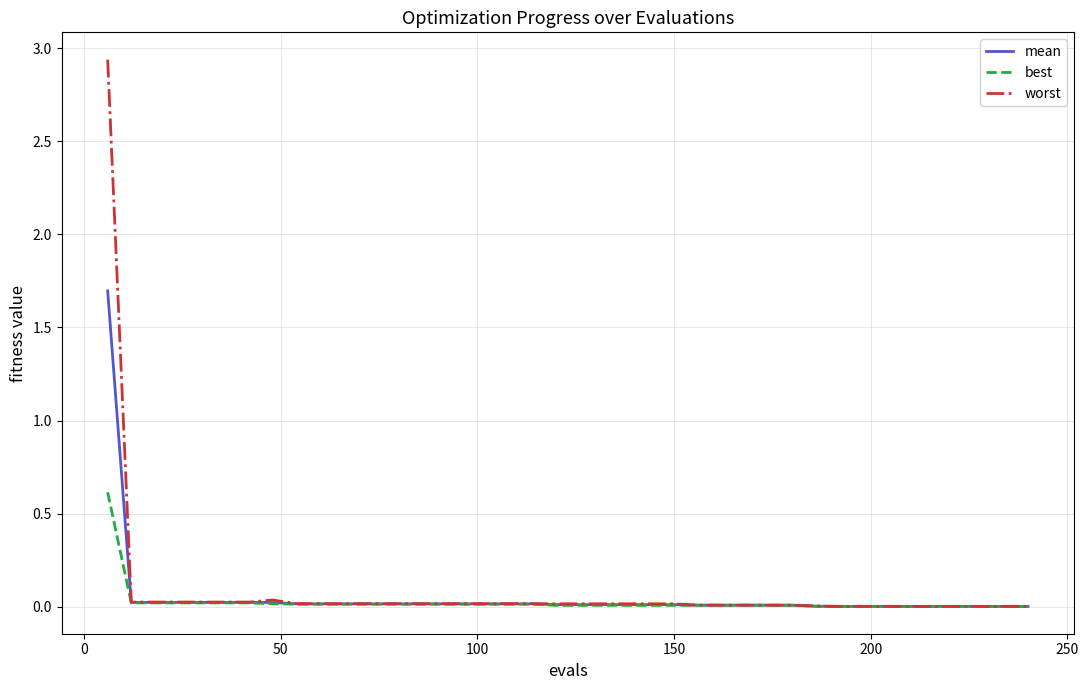

What is the highest value of the best series?

0.6